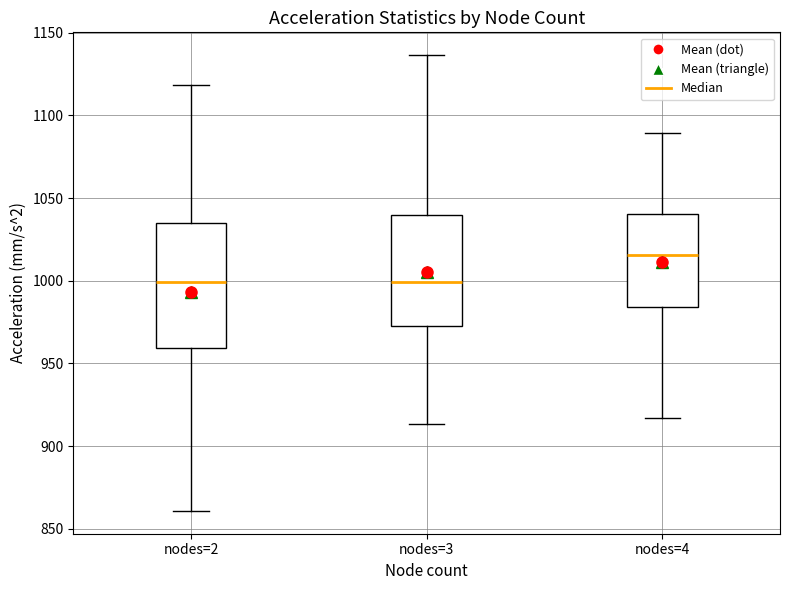

Which box has the highest median line?

nodes=4